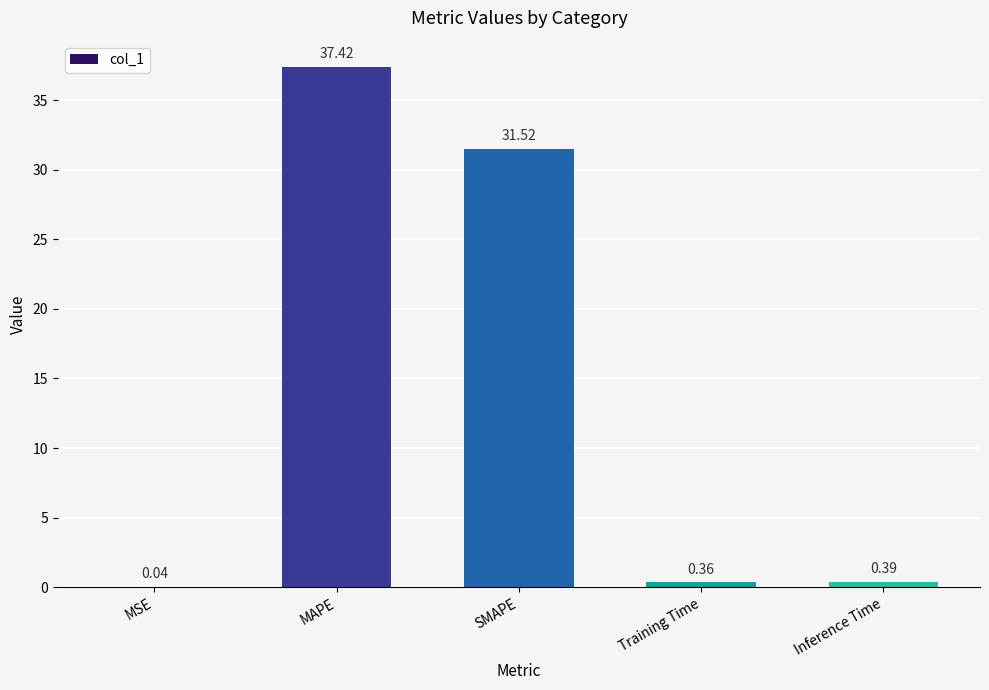

What is the change in value from MSE to MAPE?

+37.4